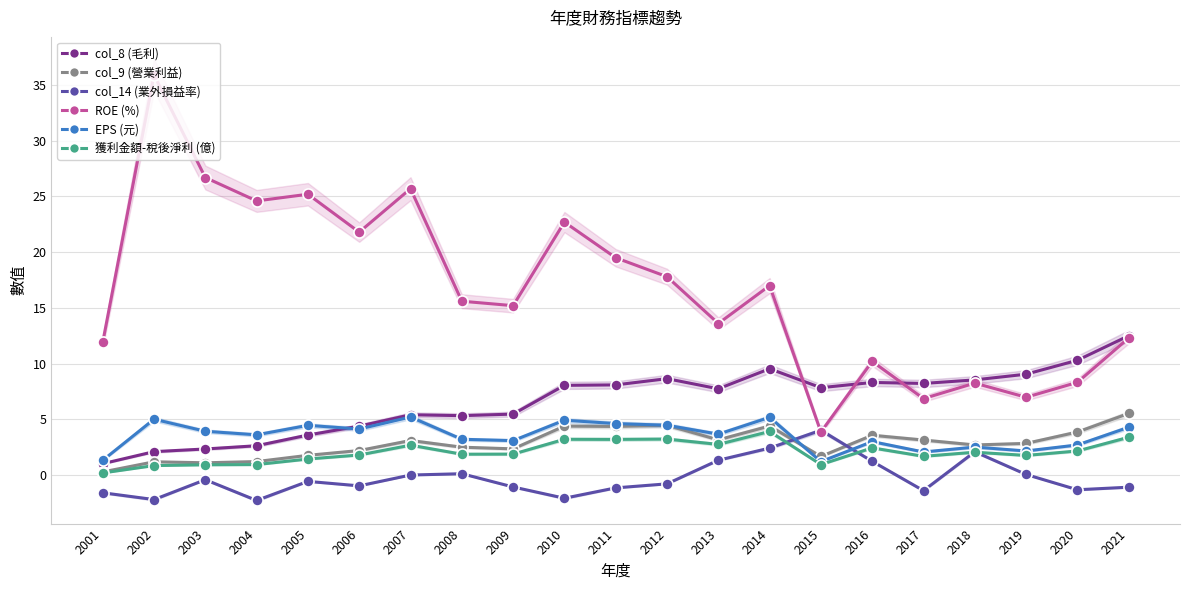

At which category is the sum across all series the highest?

2002